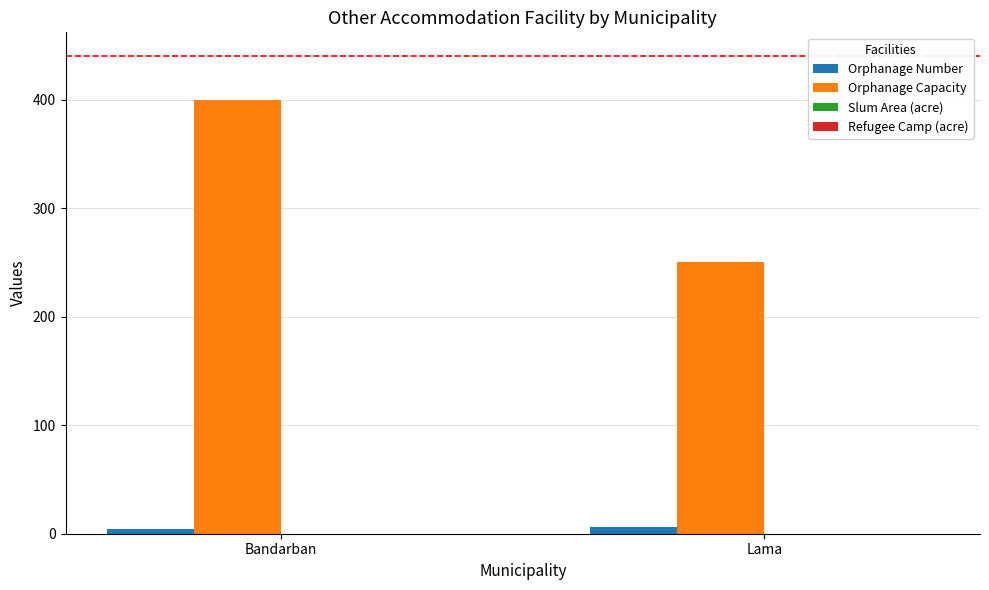

Which series has the widest spread of values?

Orphanage Capacity